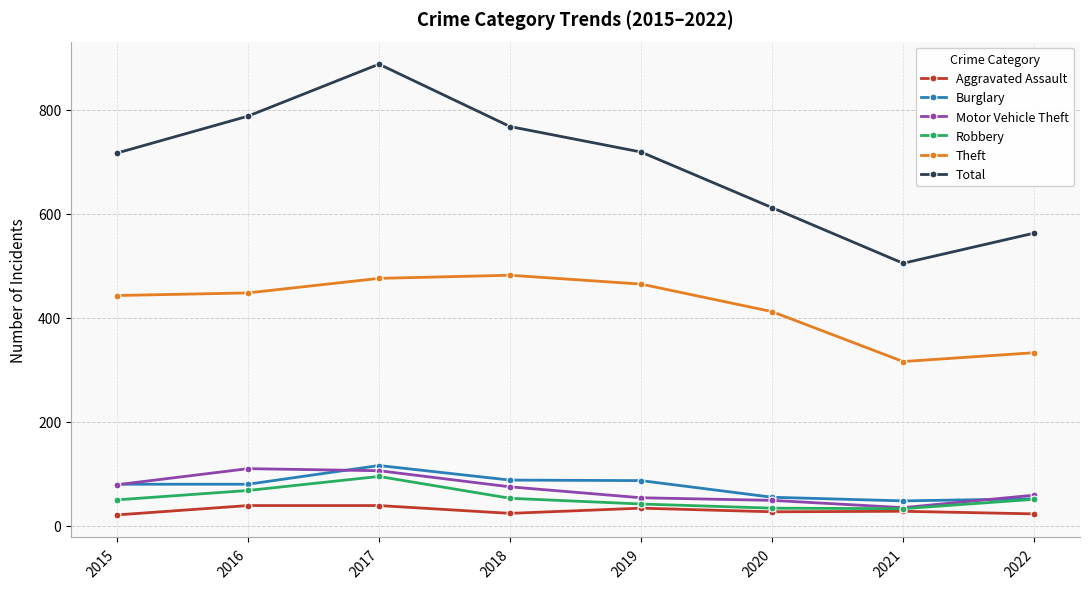

Is the value of Aggravated Assault at 2021 greater than the value of Robbery at 2019?

No